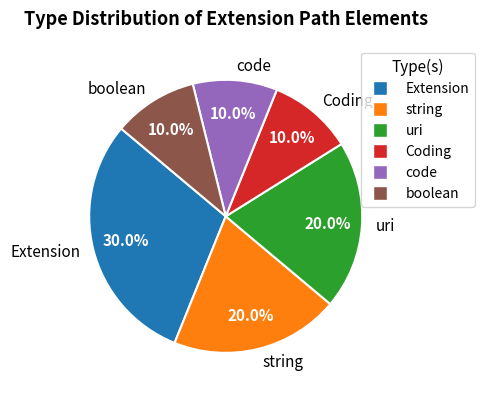

Which has a higher value, Extension or Coding?

Extension